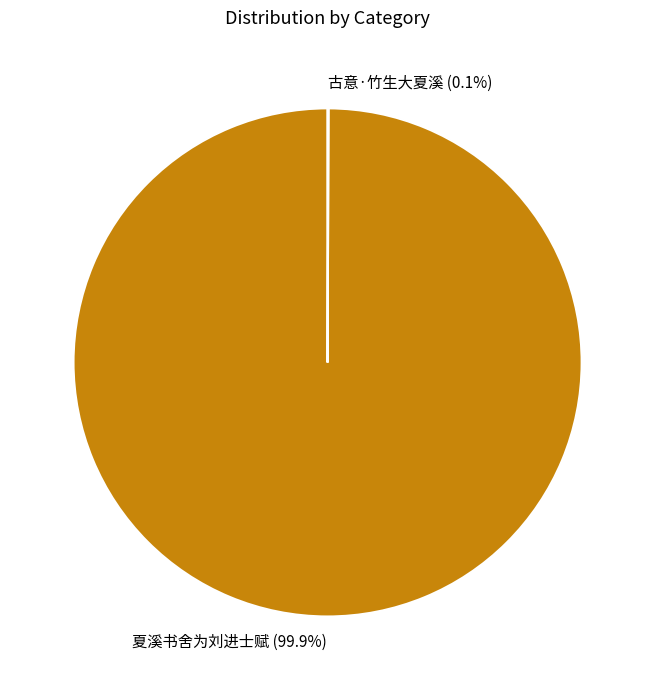

To the nearest percent, what is the difference between the largest and smallest slice percentages?

100%